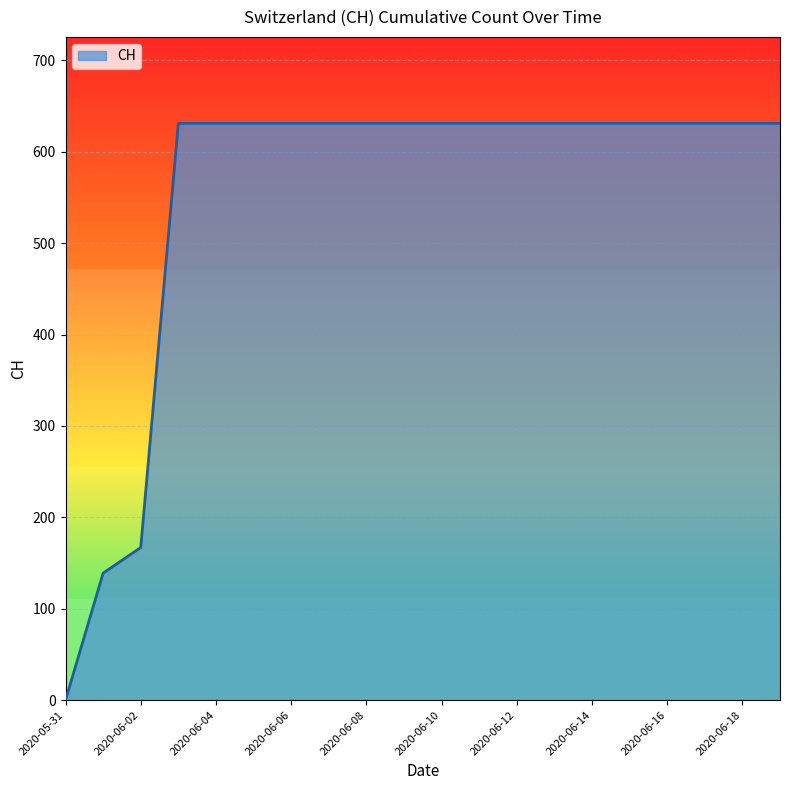

Reading right to left, what are all the values shown in this chart?

631	631	631	631	631	631	631	631	631	631	631	631	631	631	631	631	631	167	139	0